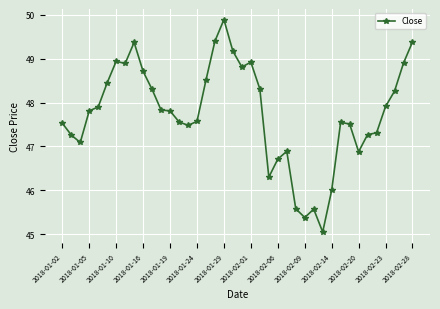

How many data points are above 47?

31